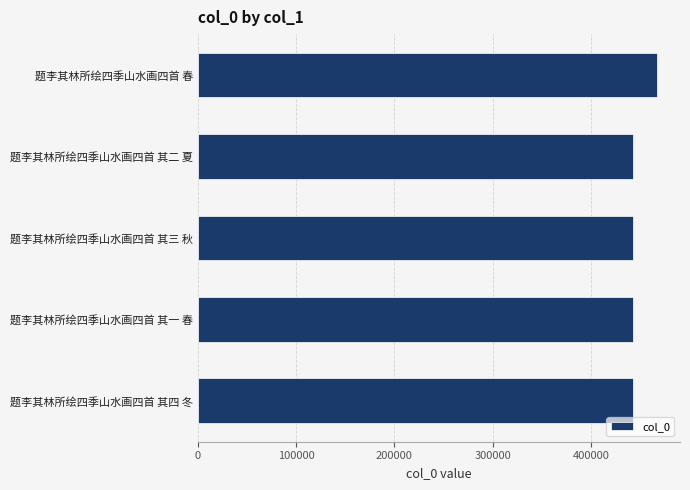

Is it true that the value at 题李其林所绘四季山水画四首 其三 秋 is 442755?

True